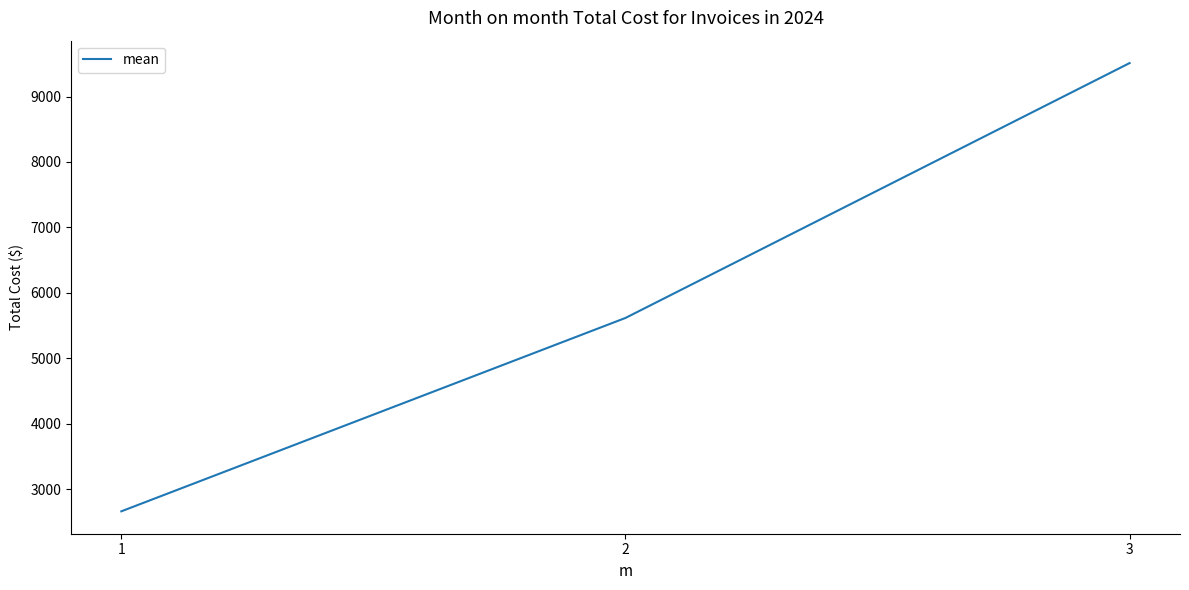

At which label does the data first exceed 5616?

2